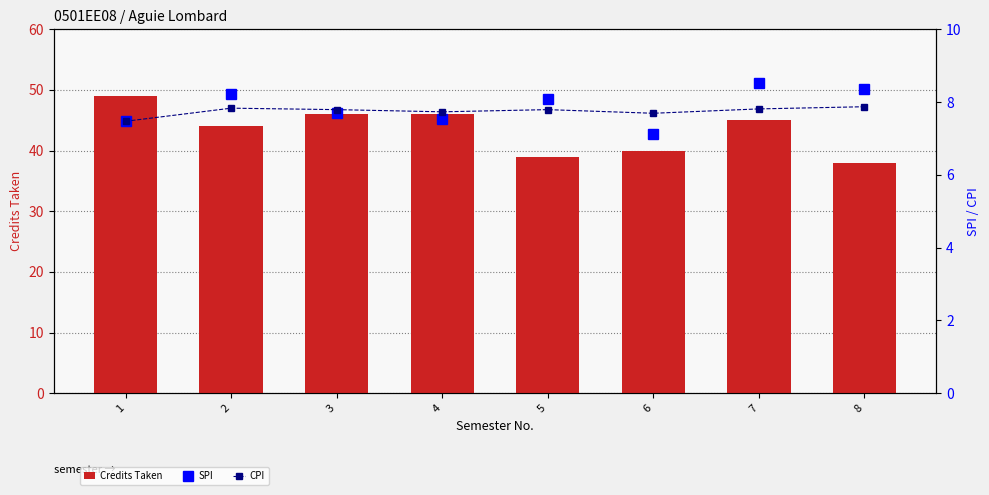

How many data points in SPI are above 8?

4